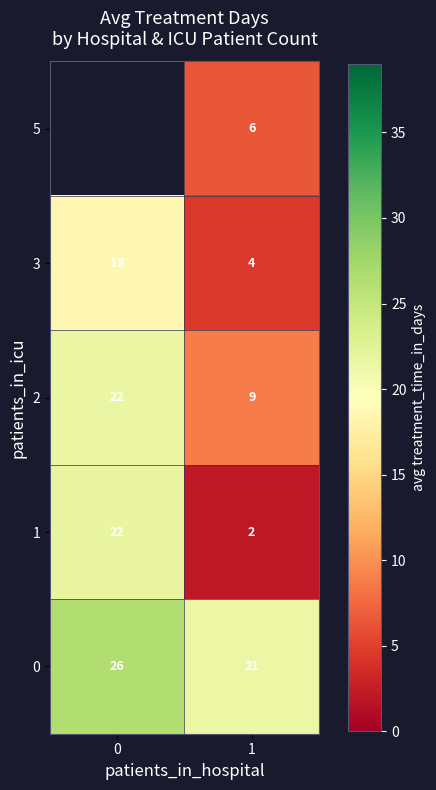

What is the total value across all series at 1?

42.0